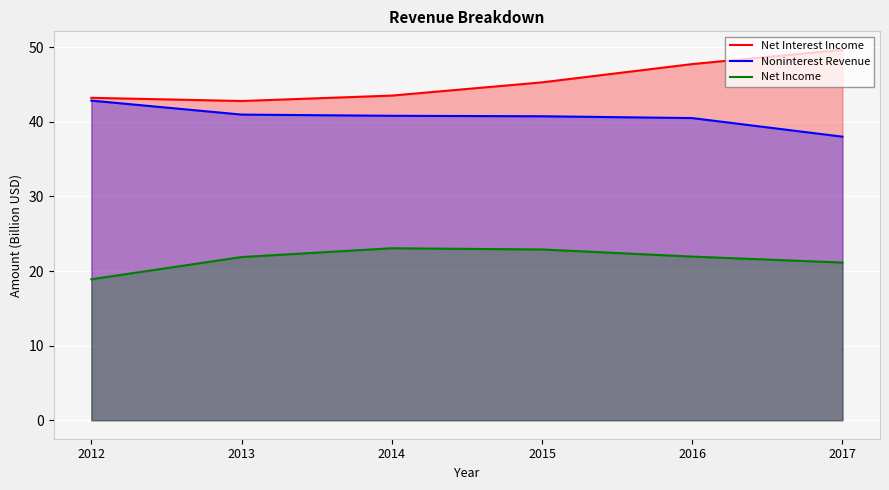

True or false: Noninterest Revenue has more than 2 points higher than both neighbors.

False